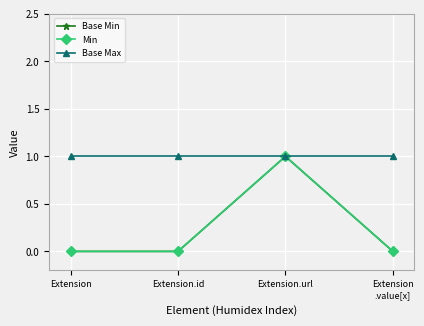

Does the chart have visible grid lines?

Yes